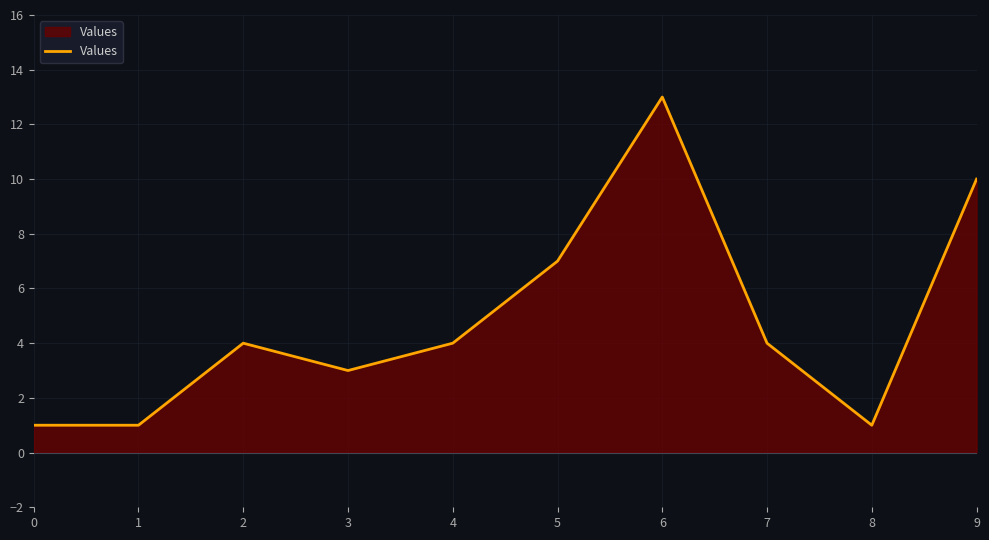

What is the difference between the maximum and minimum values?

12